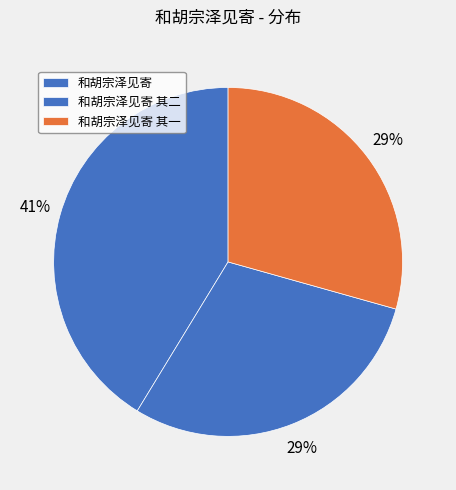

Does 和胡宗泽见寄 其二 represent more than half of the total?

No